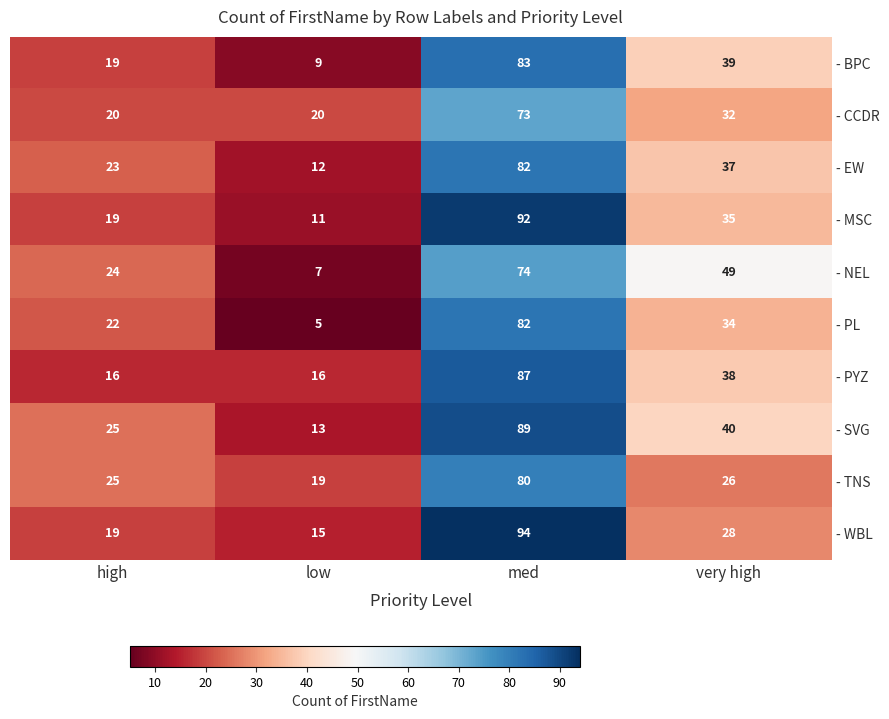

The - EW series shows 12 at low. True or false?

True